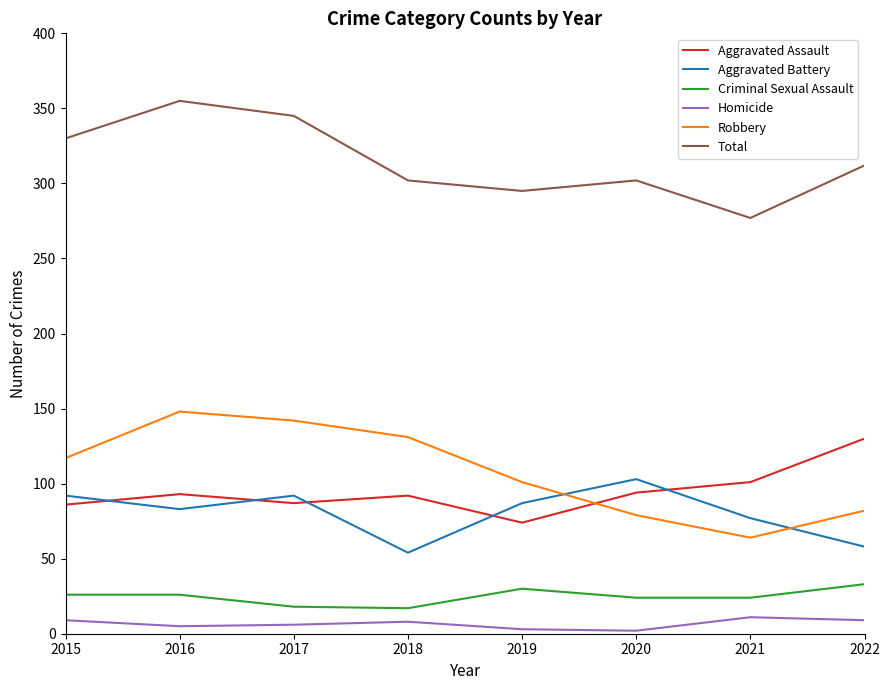

How many lines are shown in the chart?

6